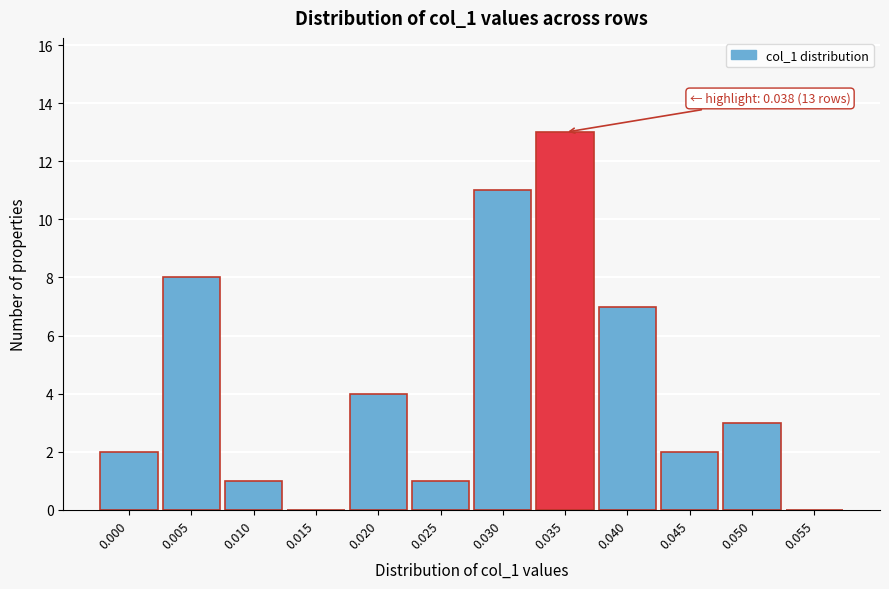

Reading left to right, transcribe all the data shown in this chart.

0.000=2	0.005=8	0.010=1	0.015=0	0.020=4	0.025=1	0.030=11	0.035=13	0.040=7	0.045=2	0.050=3	0.055=0